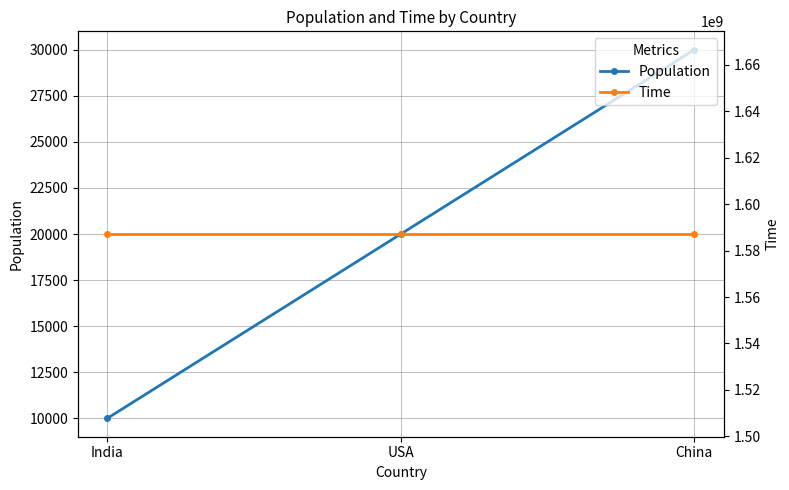

At how many categories does at least one series exceed 1145950759?

3